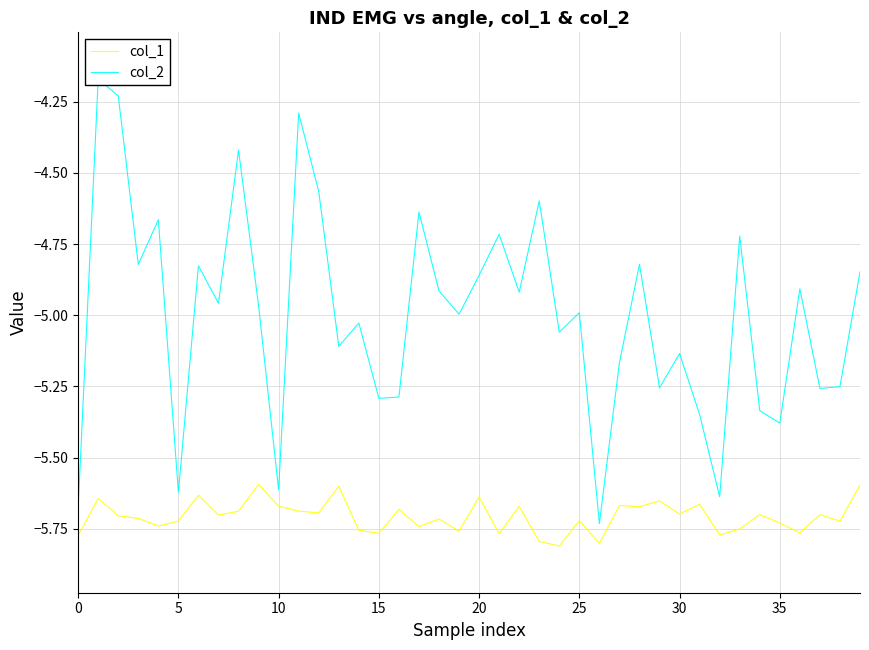

What is the sum of the col_1 values at 36 and 22?

-11.4